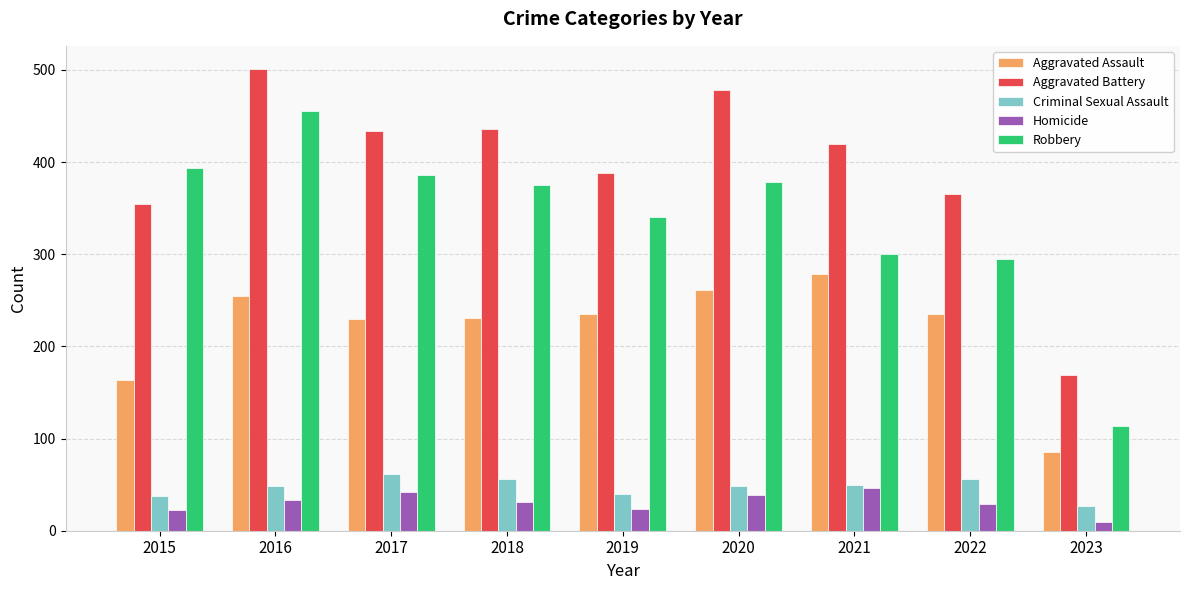

What is the sum of all Homicide values?

276